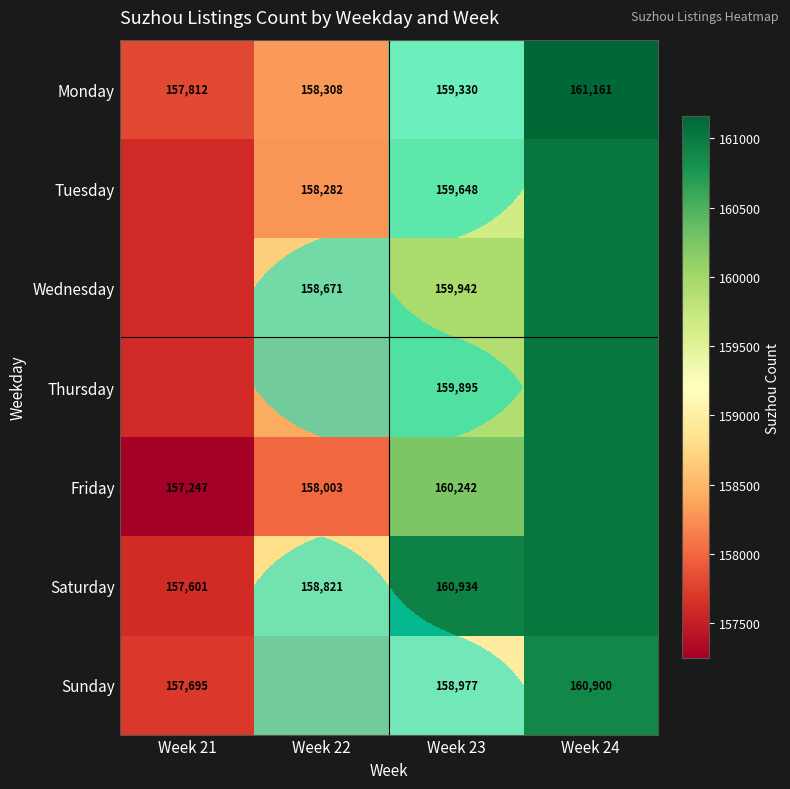

Which has a higher value, Week 24 or Week 21?

Week 24